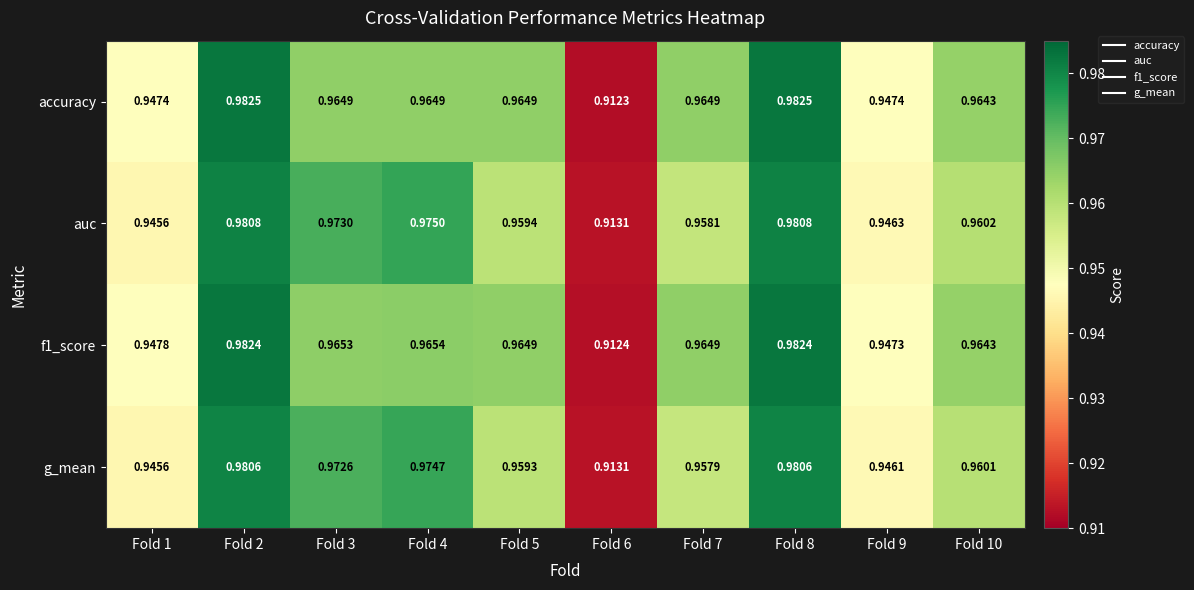

Between Fold 3 and Fold 10, which series saw the biggest shift?

auc